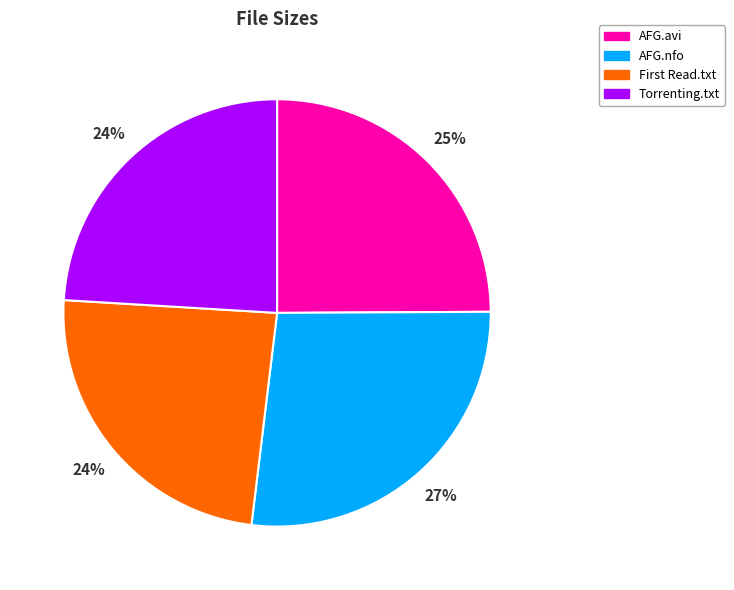

Is there a majority slice in this chart?

No